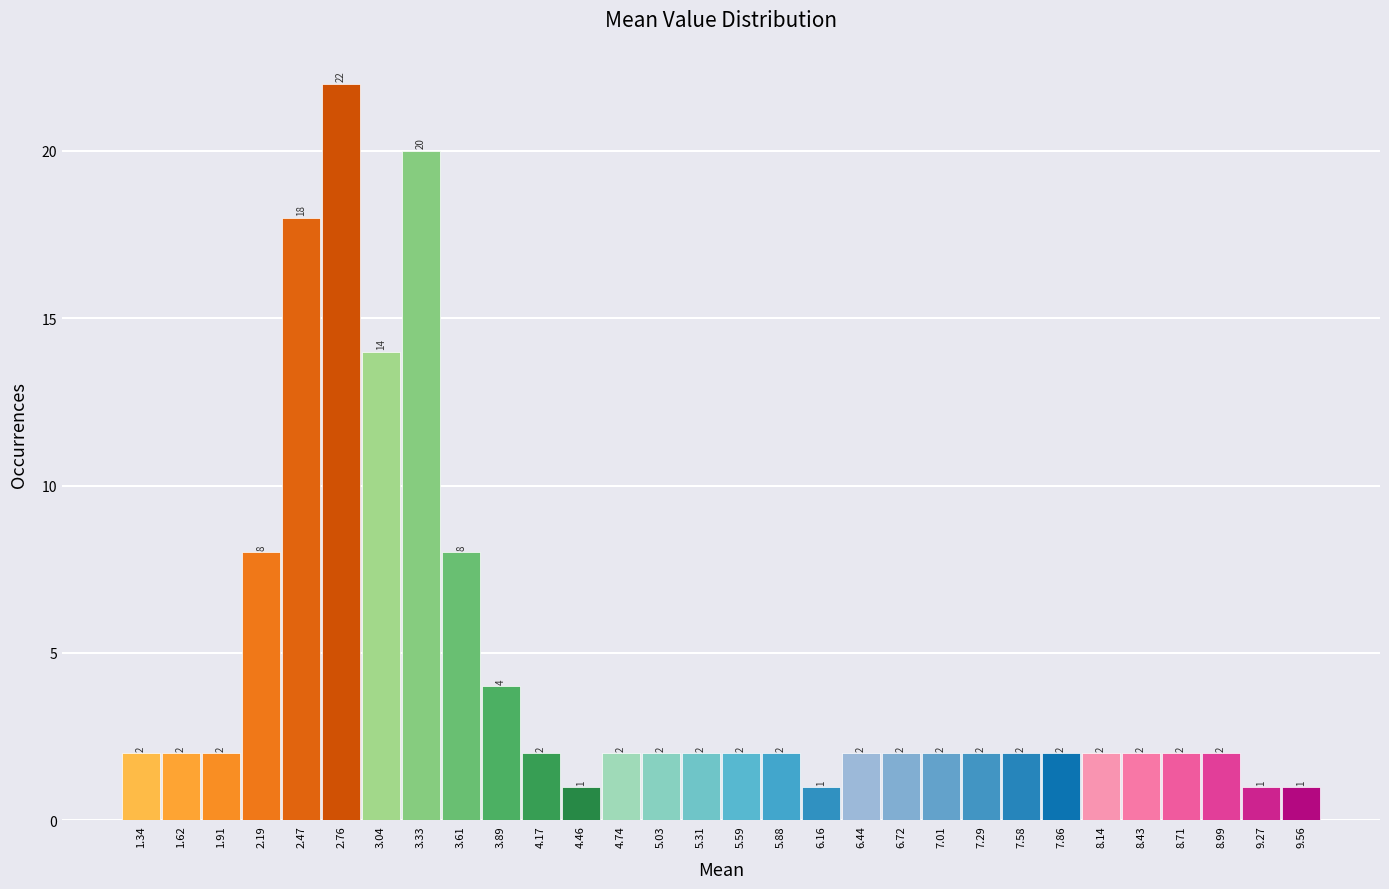

Reading left to right, list every bar in this chart as the range it spans on the x-axis followed by its height. The bar edges are not printed on the chart, so give them approximately, as read against the axis.

1.20 to 1.50: 2
1.50 to 1.75: 2
1.75 to 2.05: 2
2.05 to 2.35: 8
2.35 to 2.60: 18
2.60 to 2.90: 22
2.90 to 3.20: 14
3.20 to 3.45: 20
3.45 to 3.75: 8
3.75 to 4.05: 4
4.05 to 4.30: 2
4.30 to 4.60: 1
4.60 to 4.90: 2
4.90 to 5.15: 2
5.15 to 5.45: 2
5.45 to 5.75: 2
5.75 to 6.00: 2
6.00 to 6.30: 1
6.30 to 6.60: 2
6.60 to 6.85: 2
6.85 to 7.15: 2
7.15 to 7.45: 2
7.45 to 7.70: 2
7.70 to 8.00: 2
8.00 to 8.30: 2
8.30 to 8.55: 2
8.55 to 8.85: 2
8.85 to 9.15: 2
9.15 to 9.40: 1
9.40 to 9.70: 1